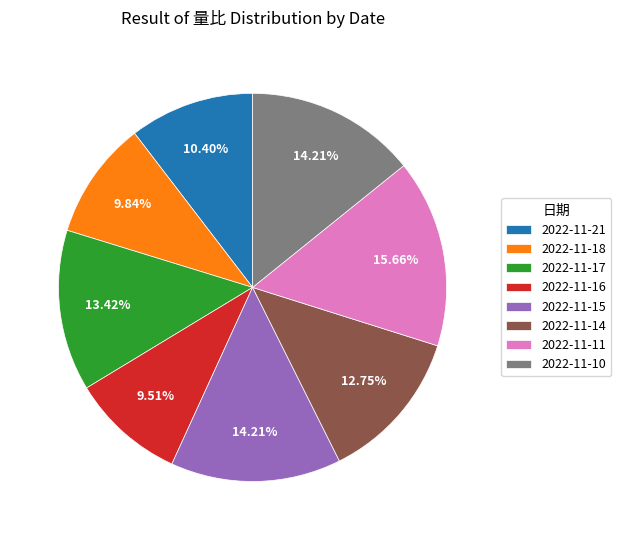

To the nearest percent, what percentage of the pie is 2022-11-11?

16%